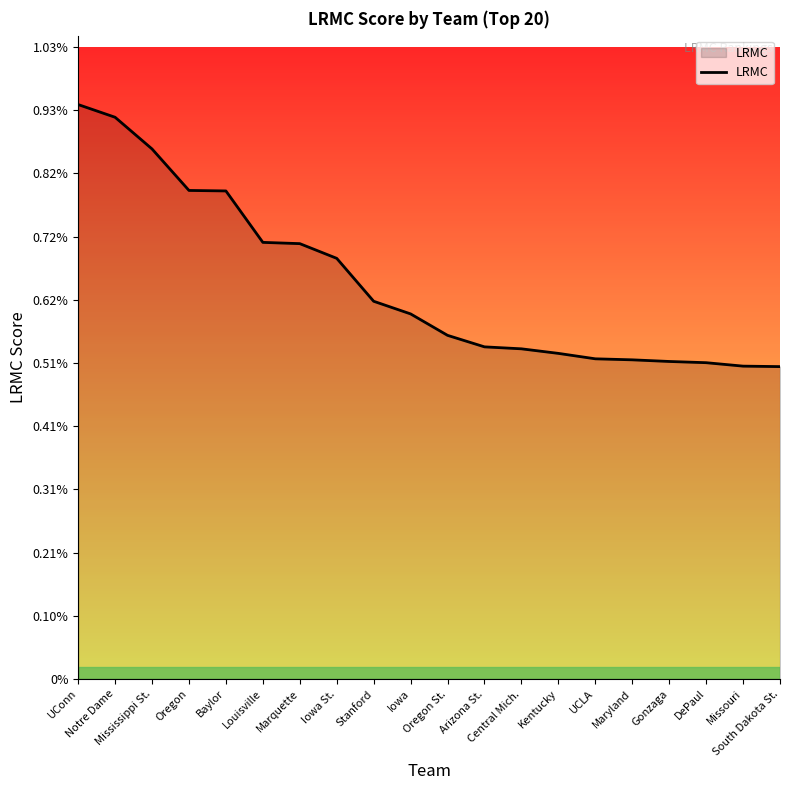

Which label corresponds to the largest value in the chart?

UConn